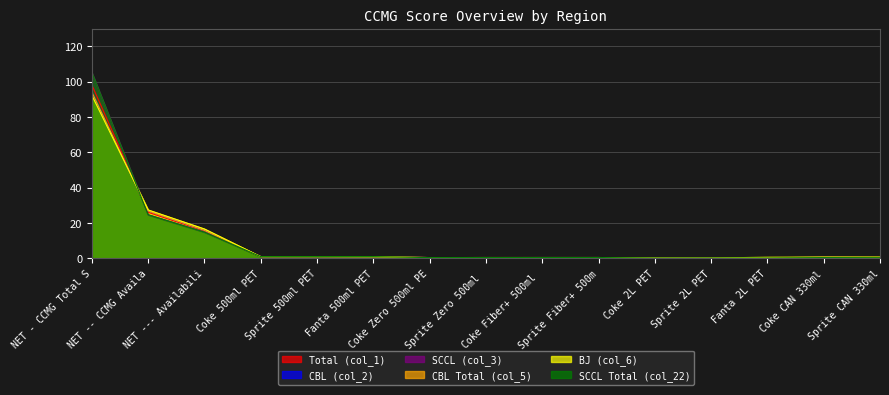

The Total (col_1) series shows 1.0 at Coke 500ml PET. True or false?

True